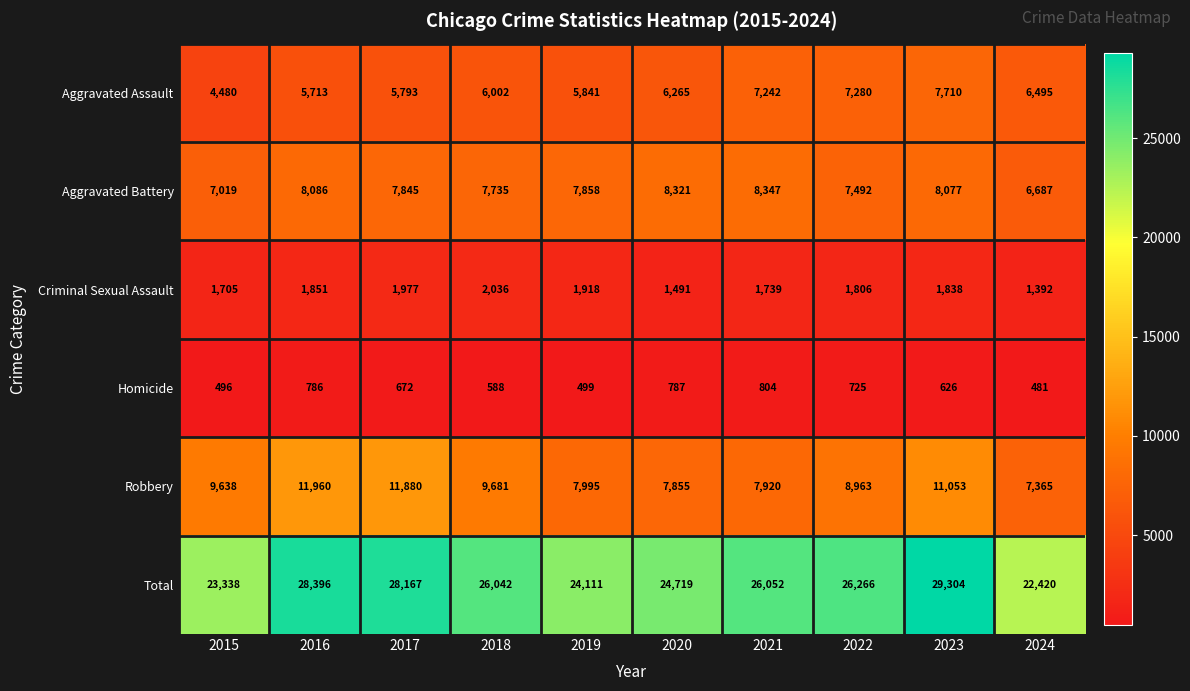

What is the difference between the second highest and minimum values in the Total series?

5976